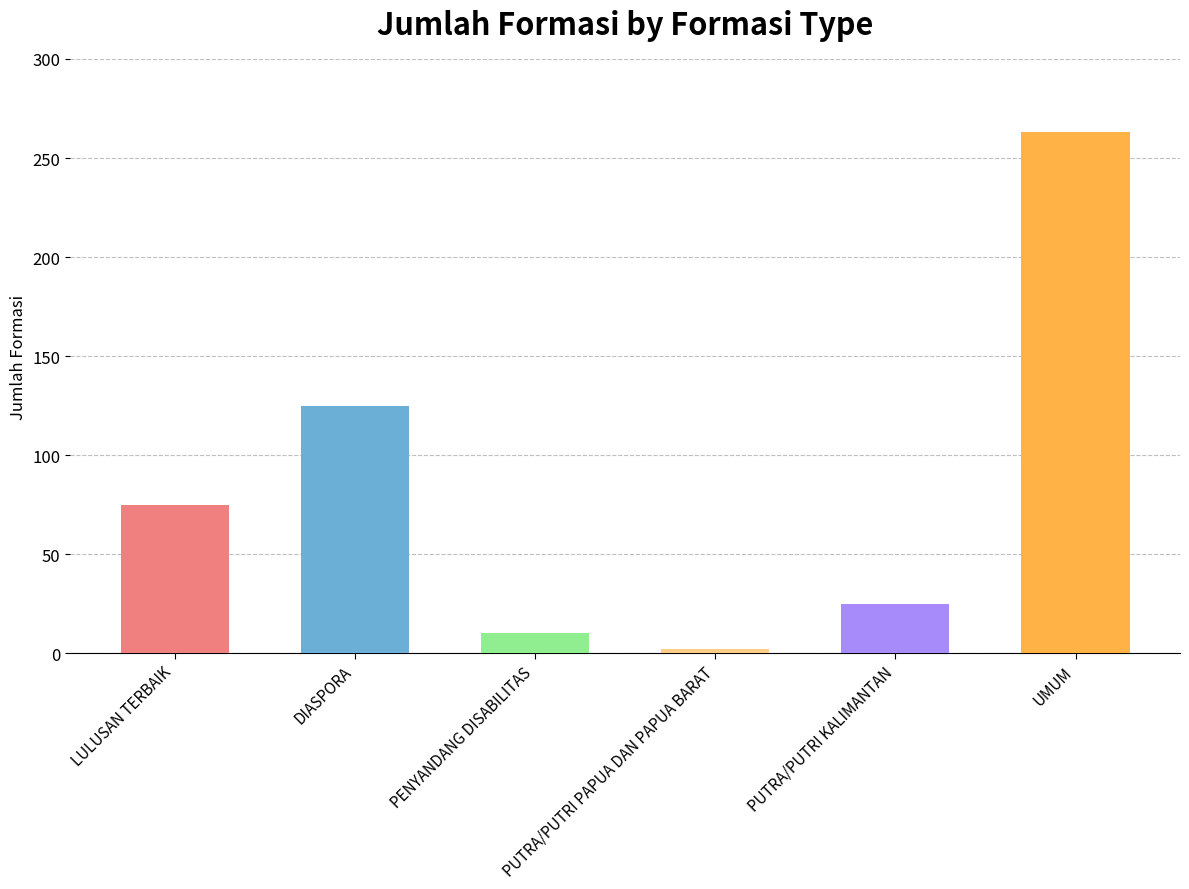

What is the value of the 1st bar from the left?

75